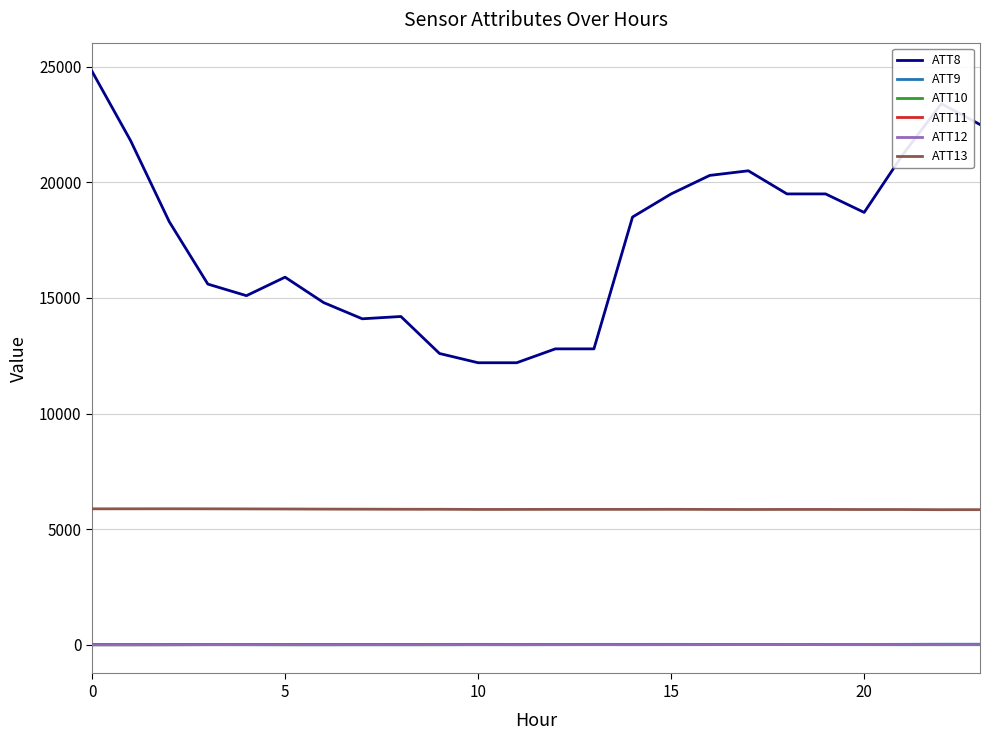

True or false: ATT11 and ATT13 intersect in this chart.

False